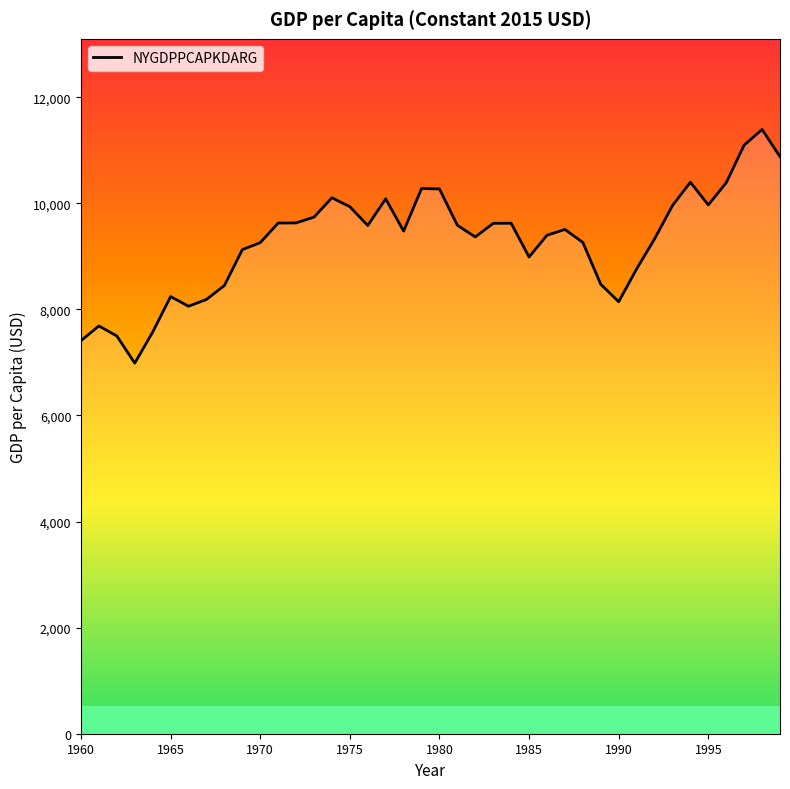

How many lines are shown in the chart?

1